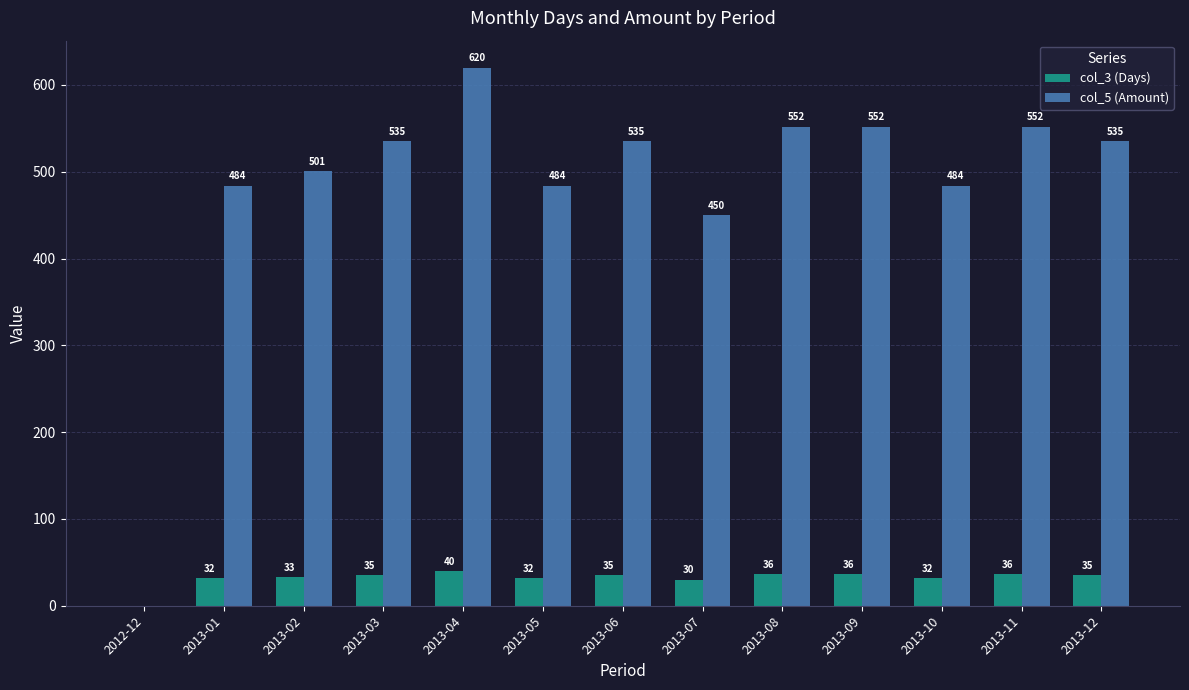

What is the total value across all series at 2013-12?

570